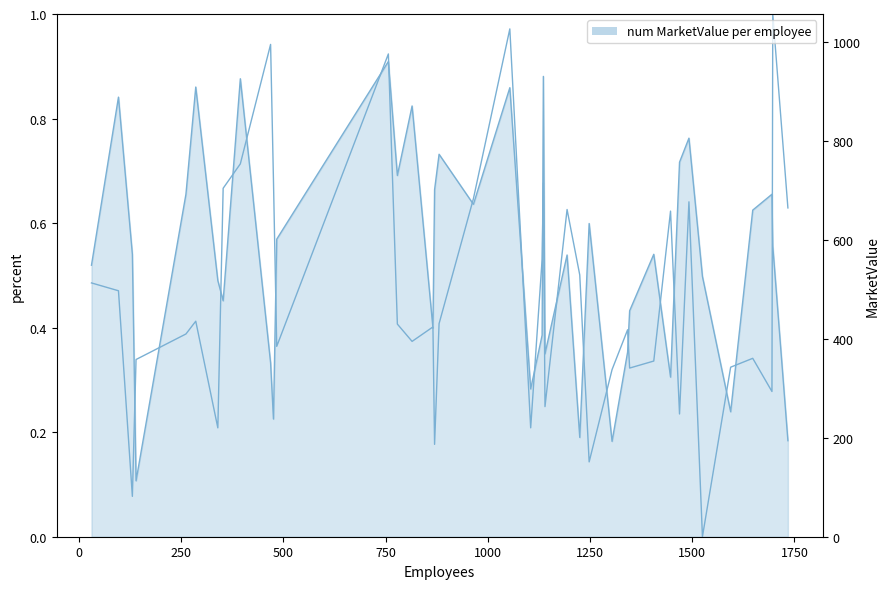

In num MarketValue per employee, how many points are higher than both neighbors (excluding endpoints)?

13